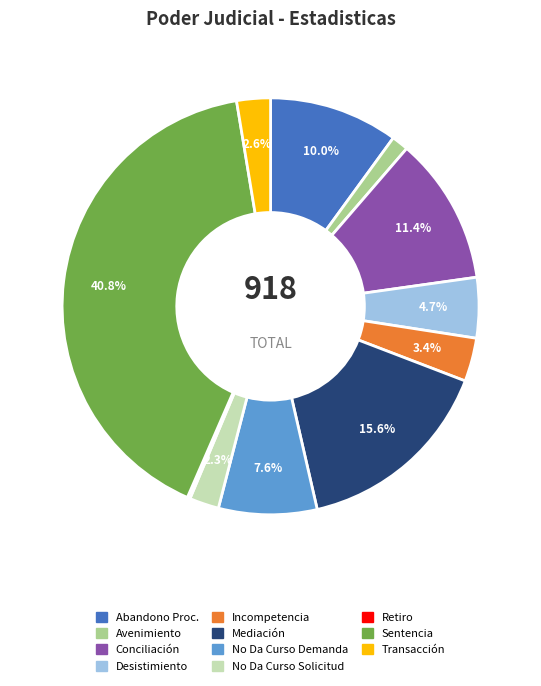

Is there any slice that represents more than half of the pie?

No